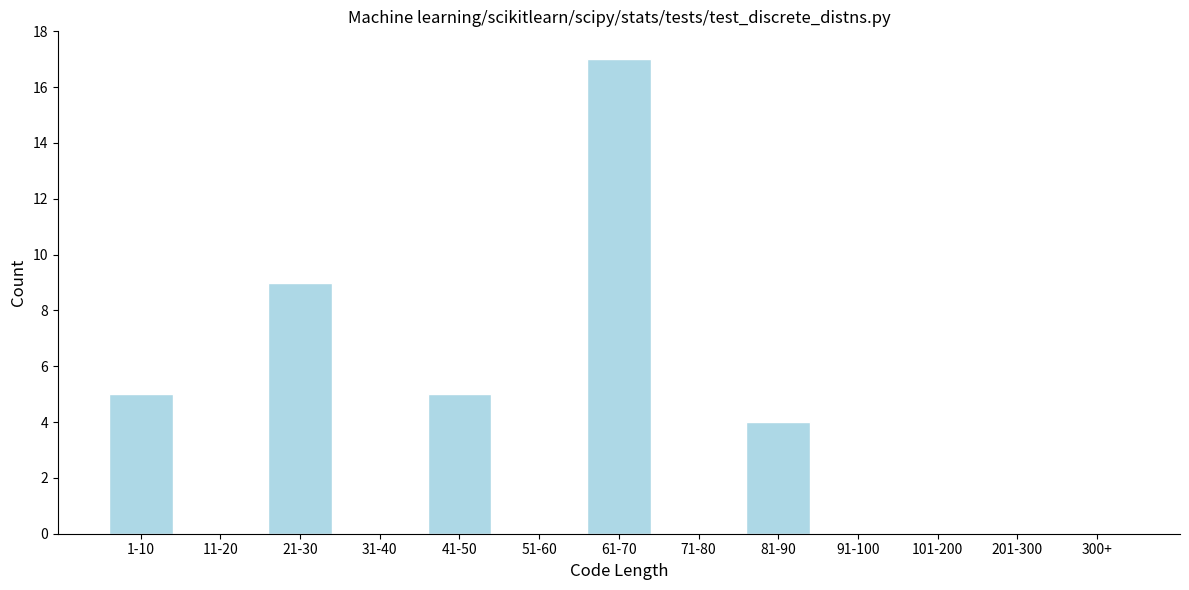

Reading right to left, what are all the values shown in this chart?

300+=0	201-300=0	101-200=0	91-100=0	81-90=4	71-80=0	61-70=17	51-60=0	41-50=5	31-40=0	21-30=9	11-20=0	1-10=5